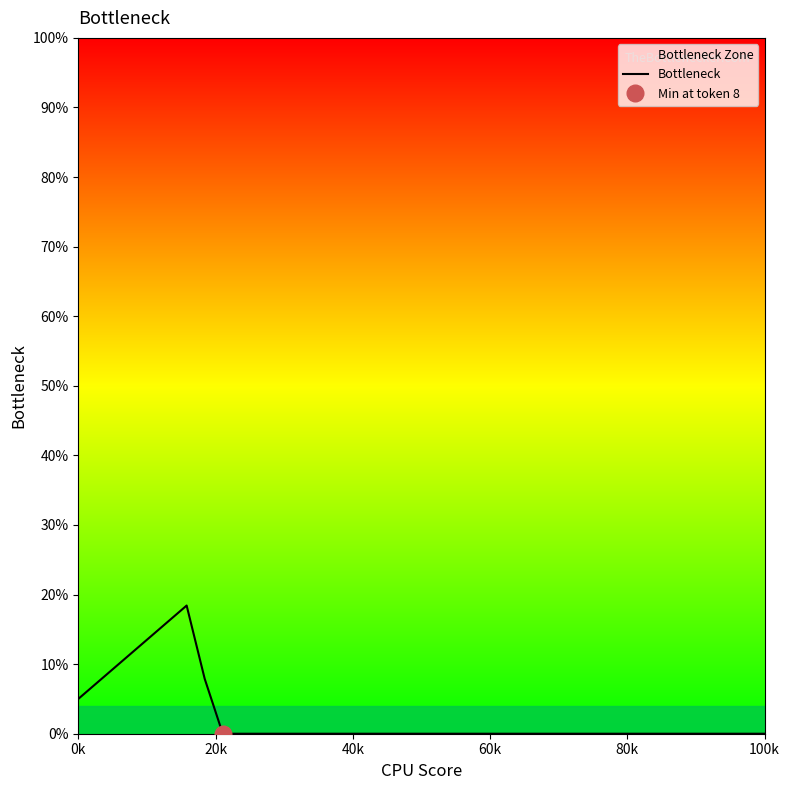

What is the difference between the second highest and second lowest values?

16.2